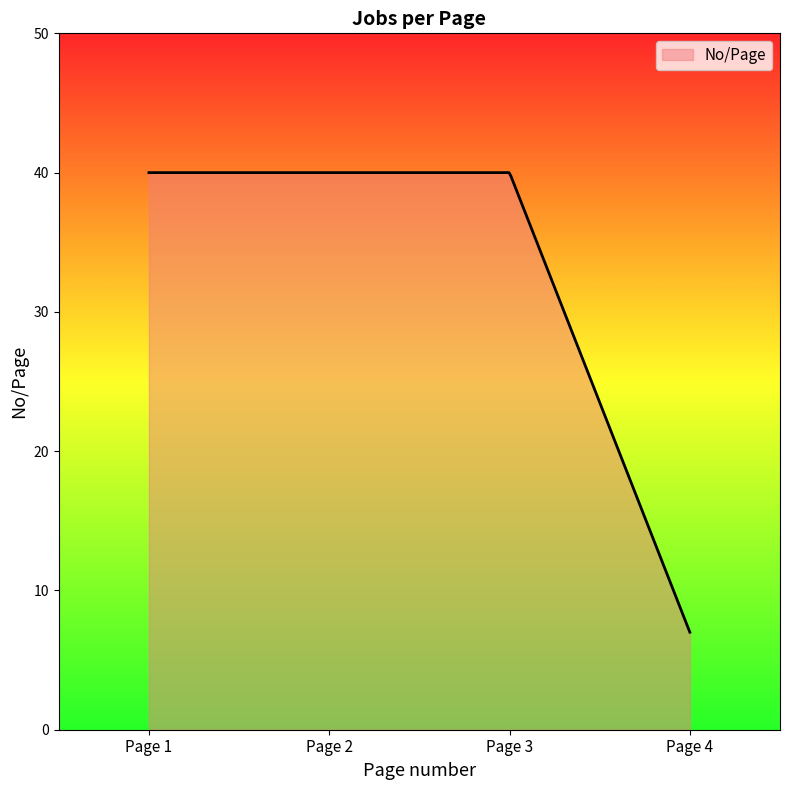

What is the greatest value displayed?

40.0